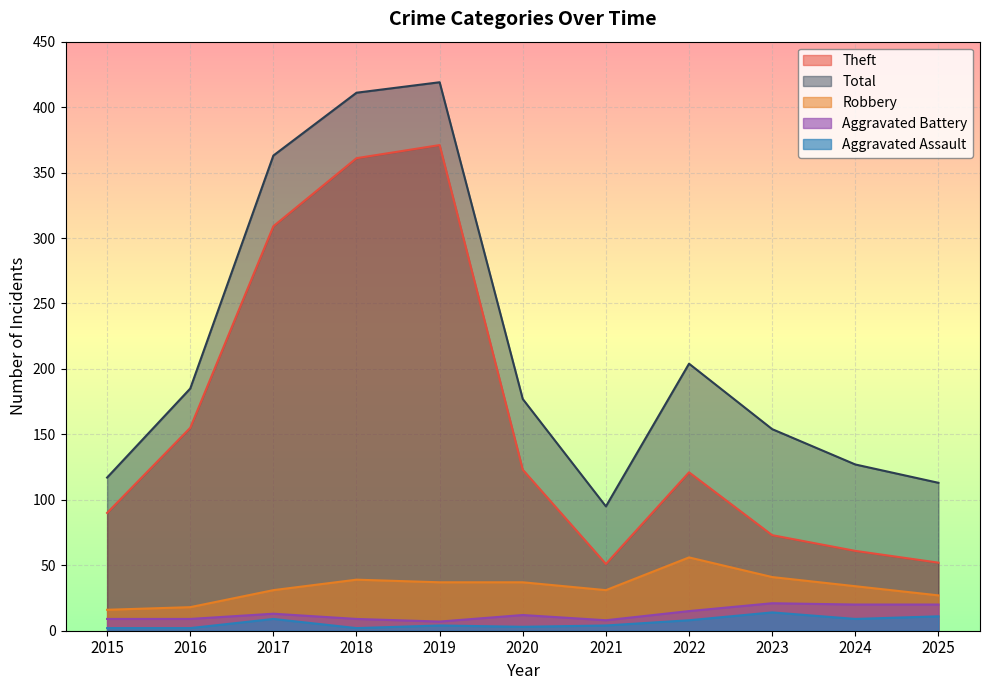

The Aggravated Assault series shows 13 at 2022. True or false?

False